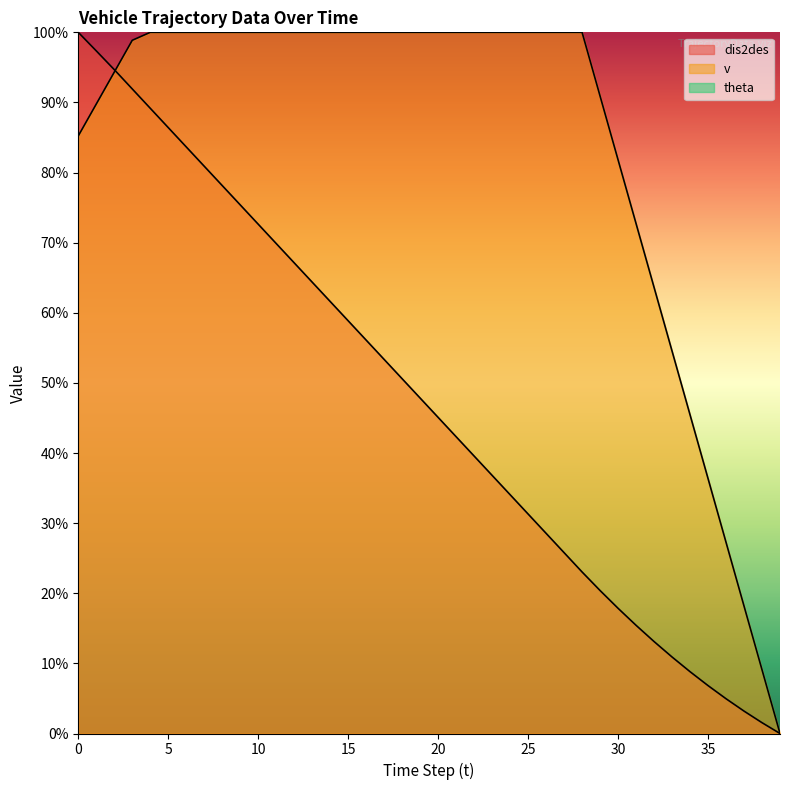

How many values in dis2des are above zero?

39